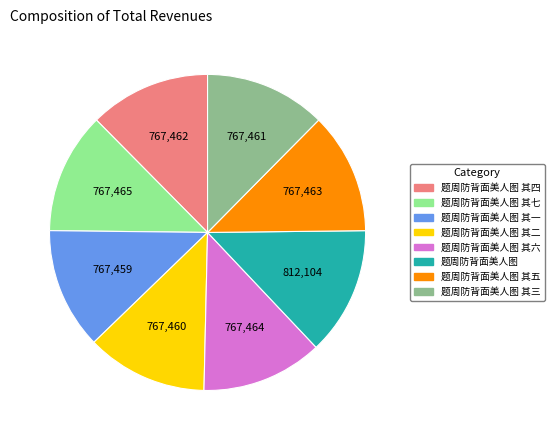

Is the sum of 题周防背面美人图 其六 and 题周防背面美人图 其五 greater than half?

No